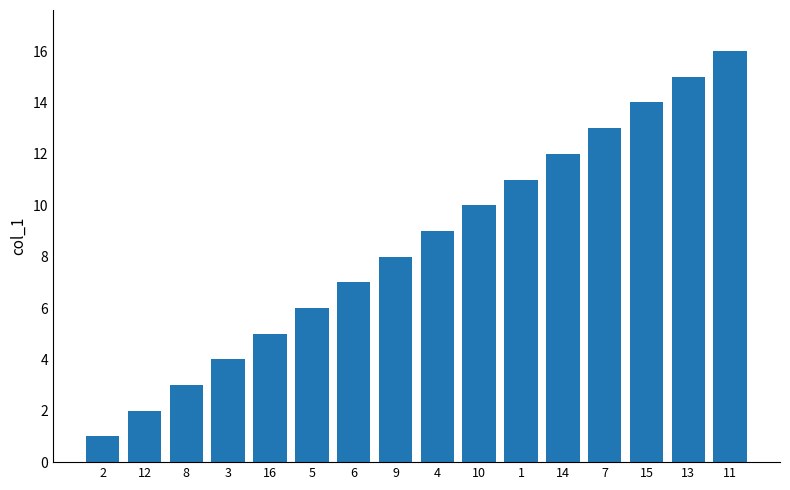

What is the label of the 1st bar from the left?

2